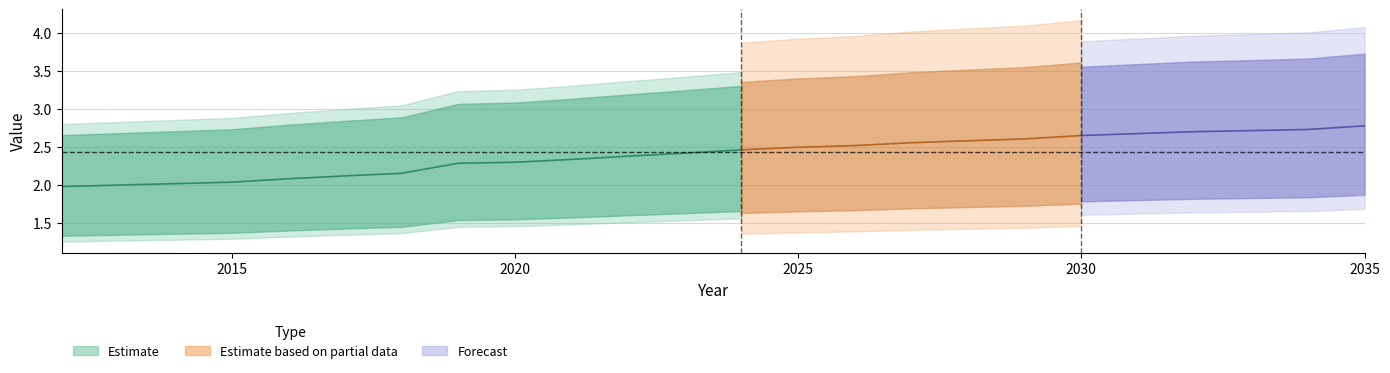

What is the spread (max minus min) of values at 2034?

1.7